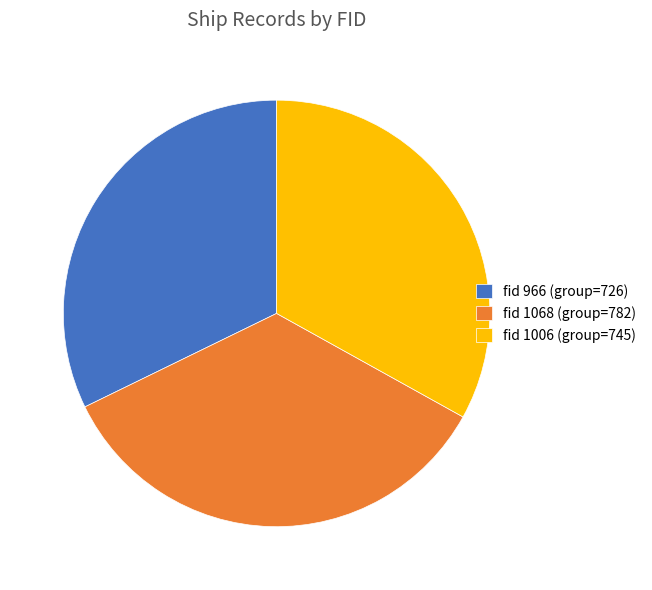

Which category has the smallest portion of the pie?

fid 966 (group=726)